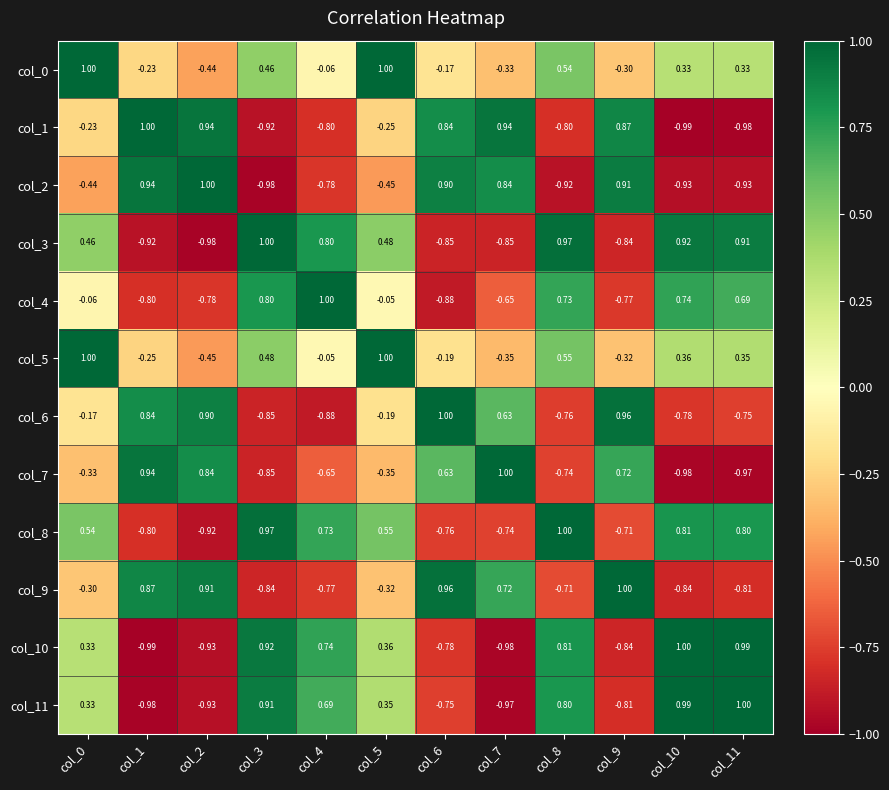

Is the value of col_0 at col_6 greater than the value of col_9 at col_5?

Yes